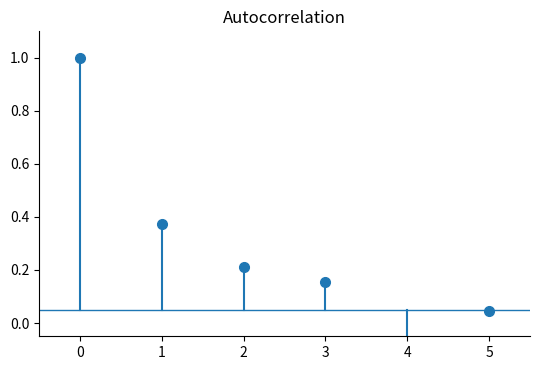

The chart shows a value of 0.5 at 1. True or false?

False